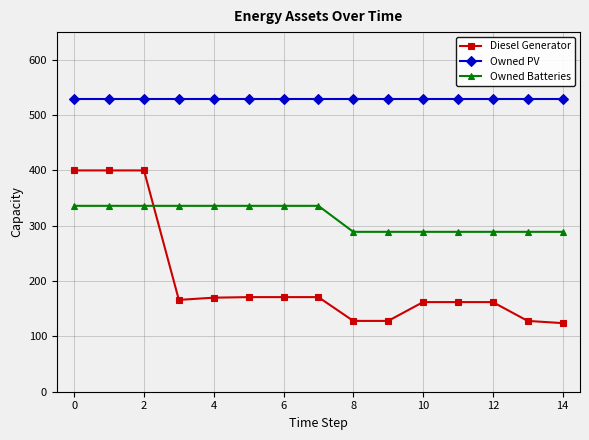

What is the highest value of the Owned Batteries series?

336